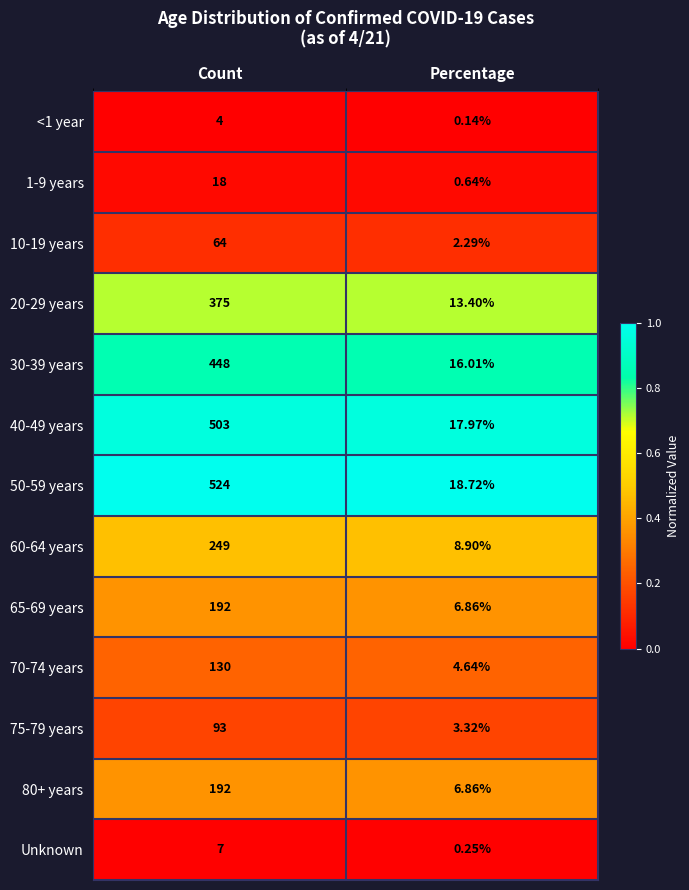

At how many categories does at least one series exceed 0?

2